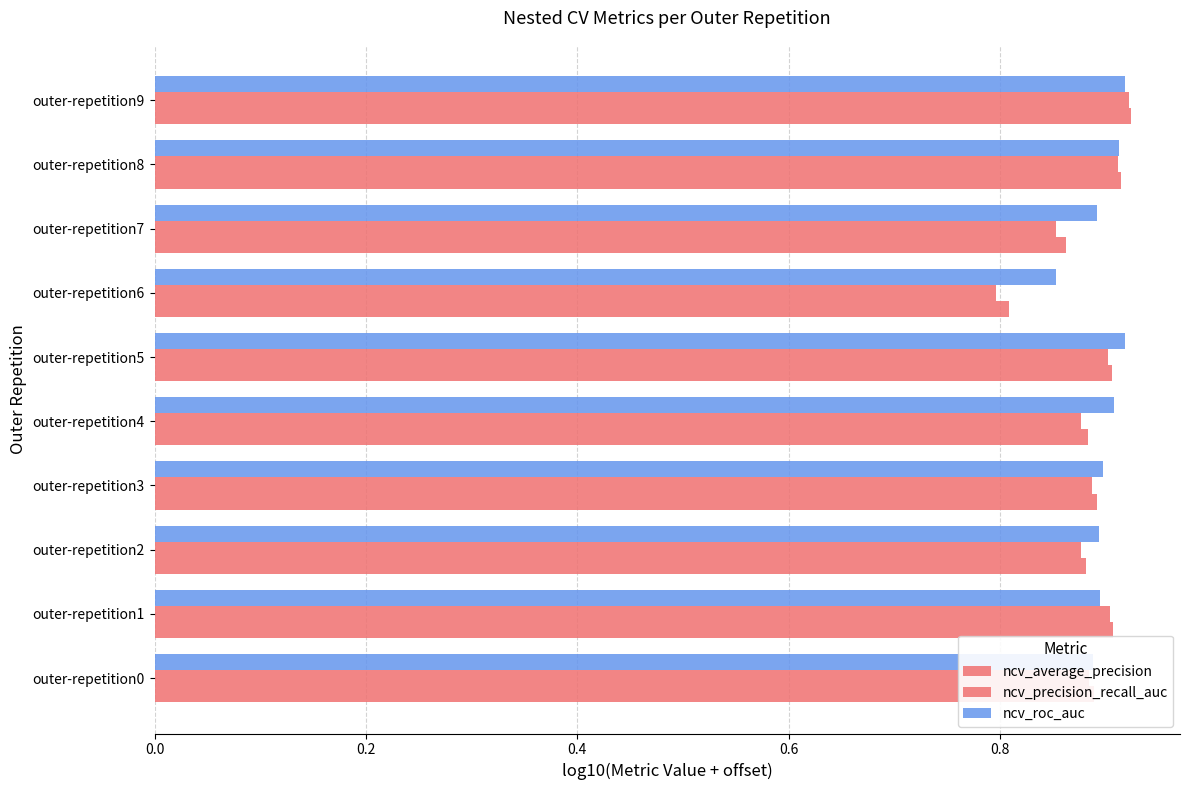

At how many categories does at least one series exceed 0?

10